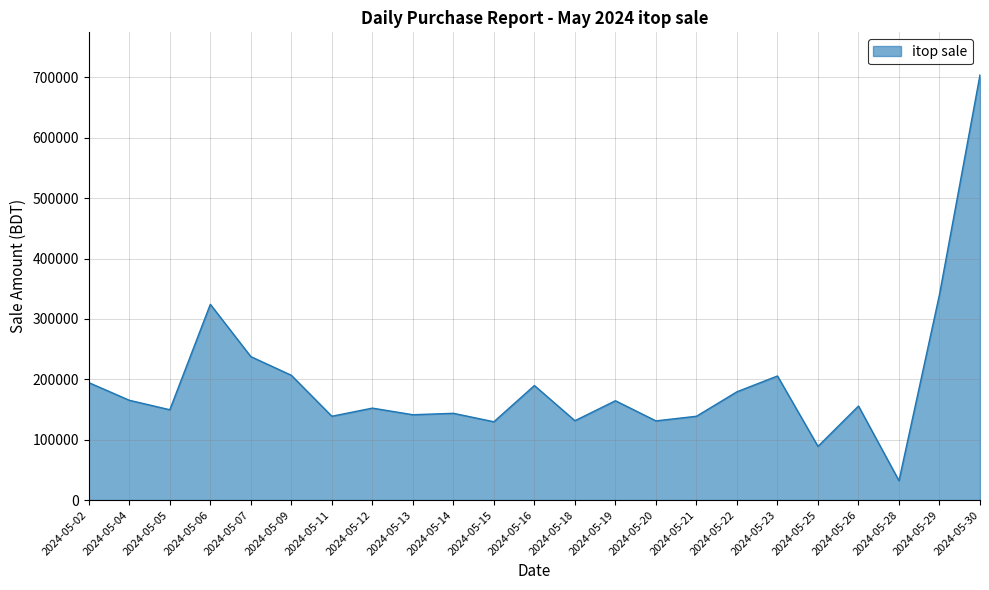

What is the sum of the values at 2024-05-30 and 2024-05-02?

898838